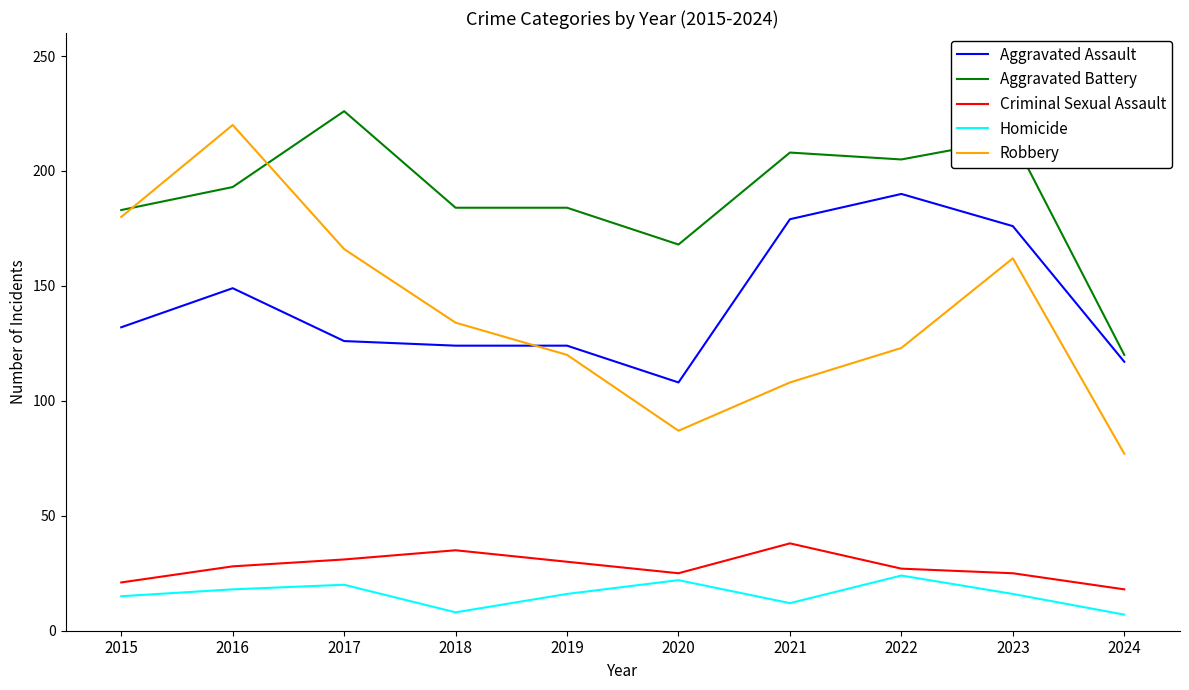

What is the minimum value shown in the chart?

7